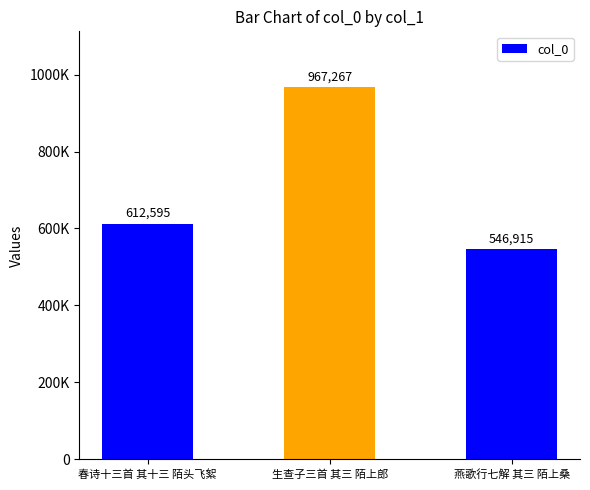

Does the chart contain any negative values?

No